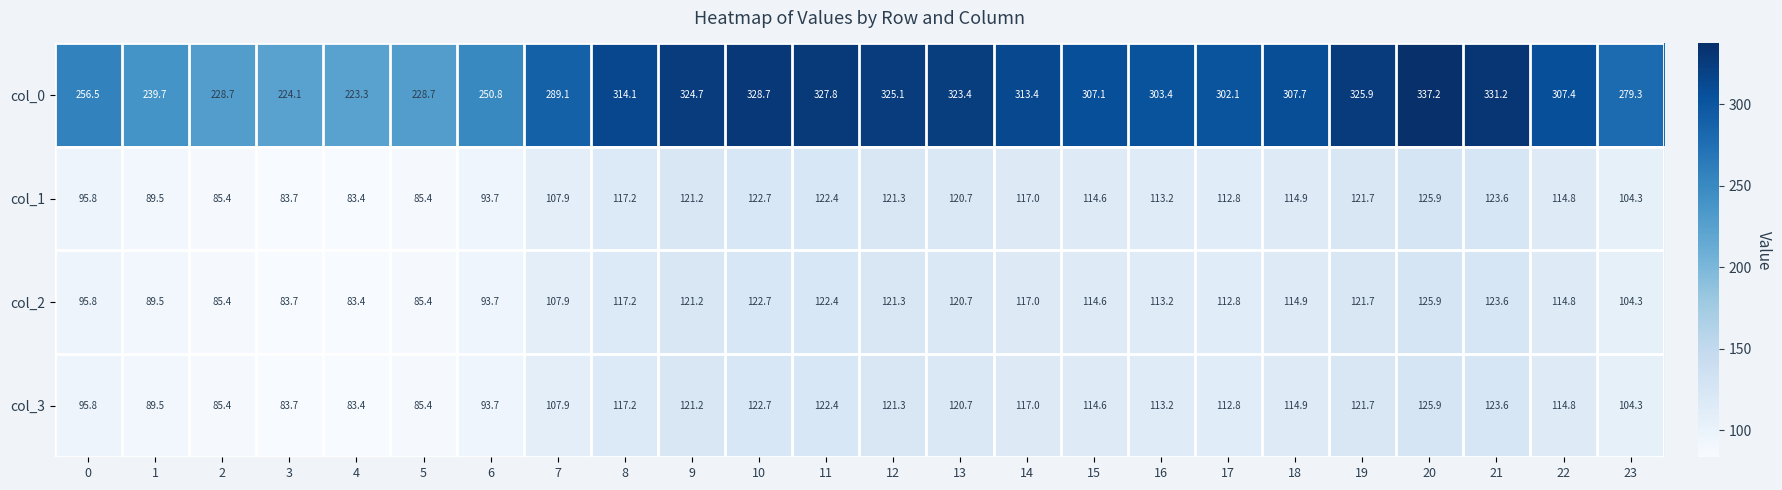

What is the sum of the col_3 values at 1 and 13?

210.2